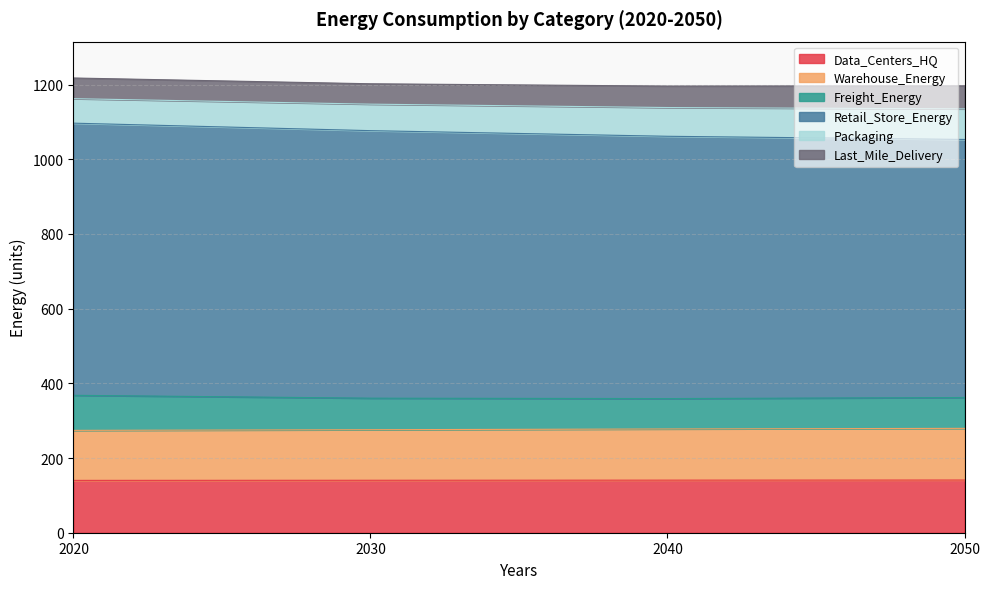

What is the total value across all series at 2030?

1202.2